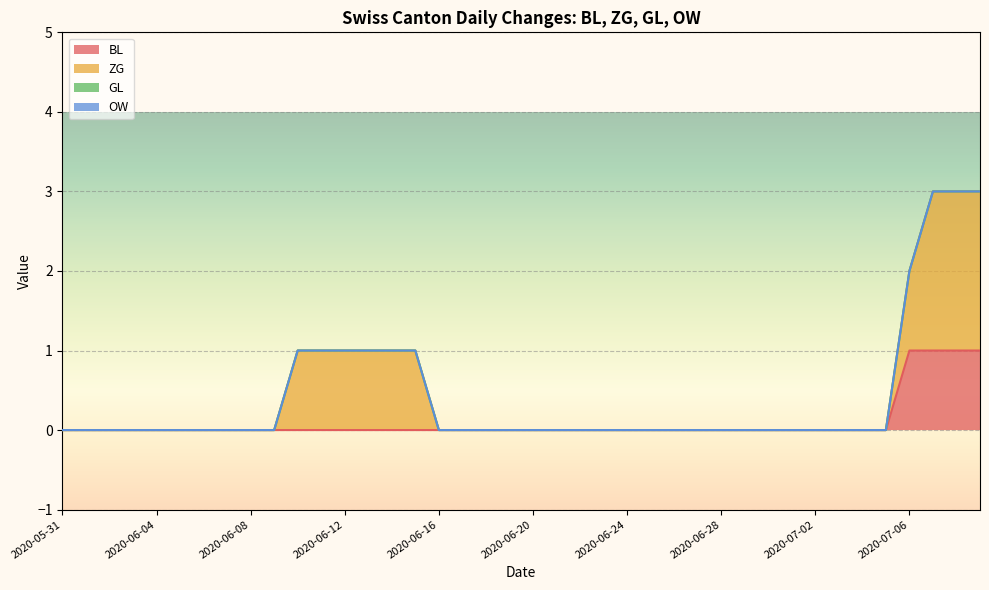

Between 2020-07-05 and 2020-06-30, which is larger?

2020-07-05